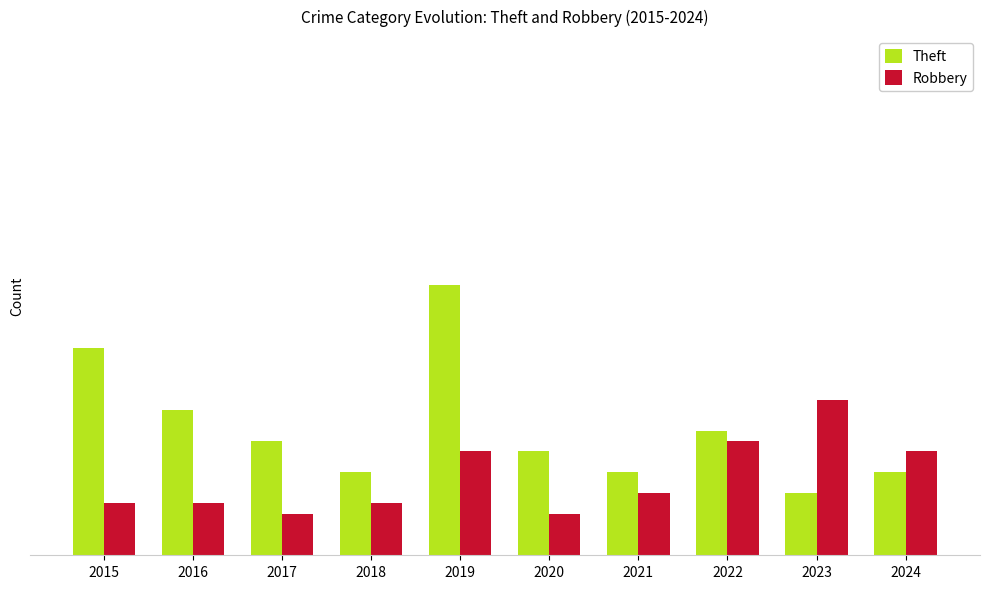

Is the value of Robbery at 2015 greater than the value of Theft at 2021?

No